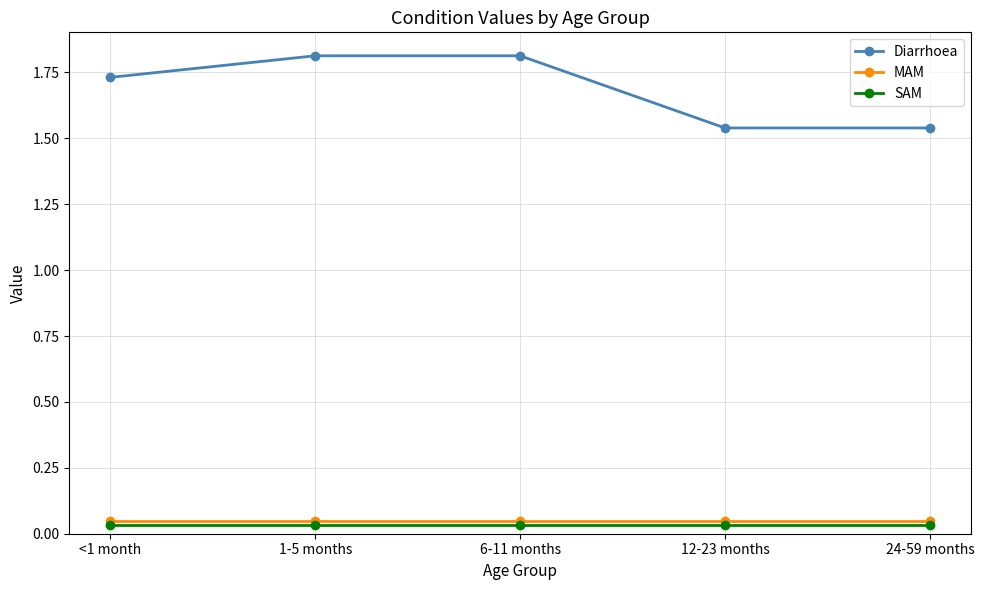

Which series has the widest spread of values?

Diarrhoea